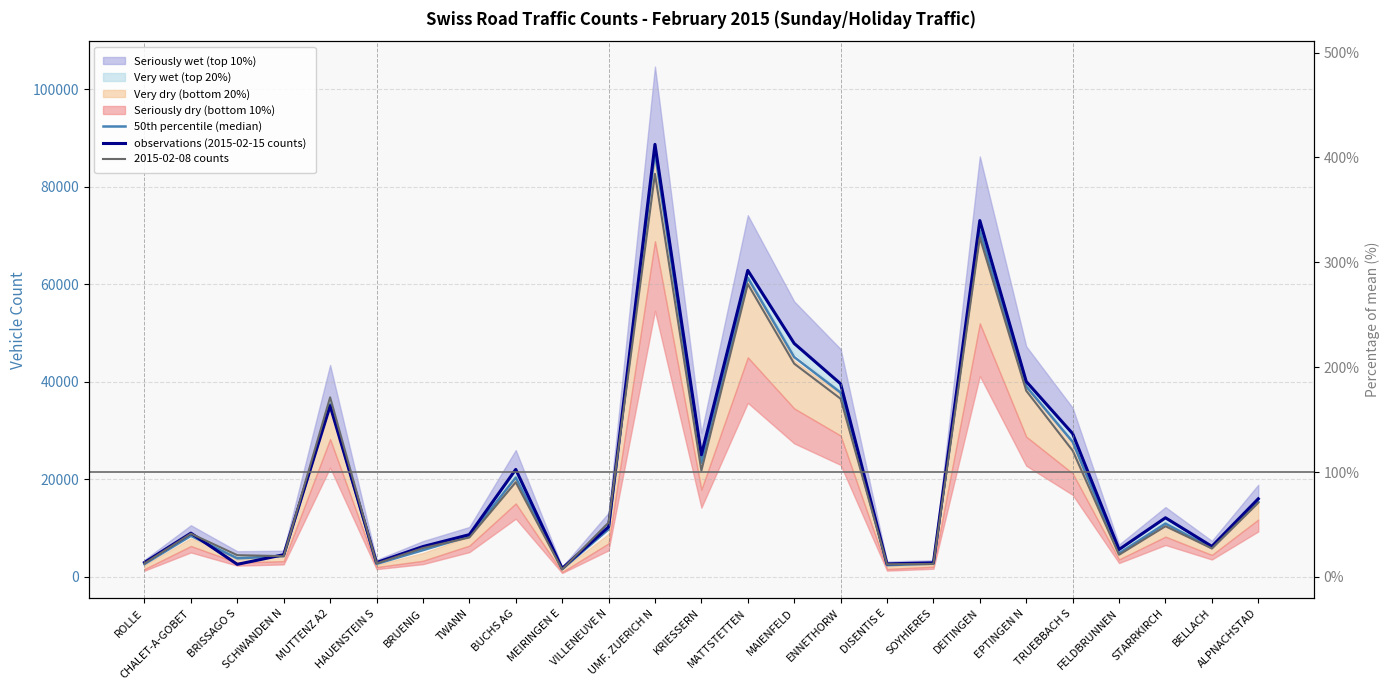

Rank the series at FELDBRUNNEN from highest to lowest value.

observations (2015-02-15 counts), 50th percentile (median), 2015-02-08 counts